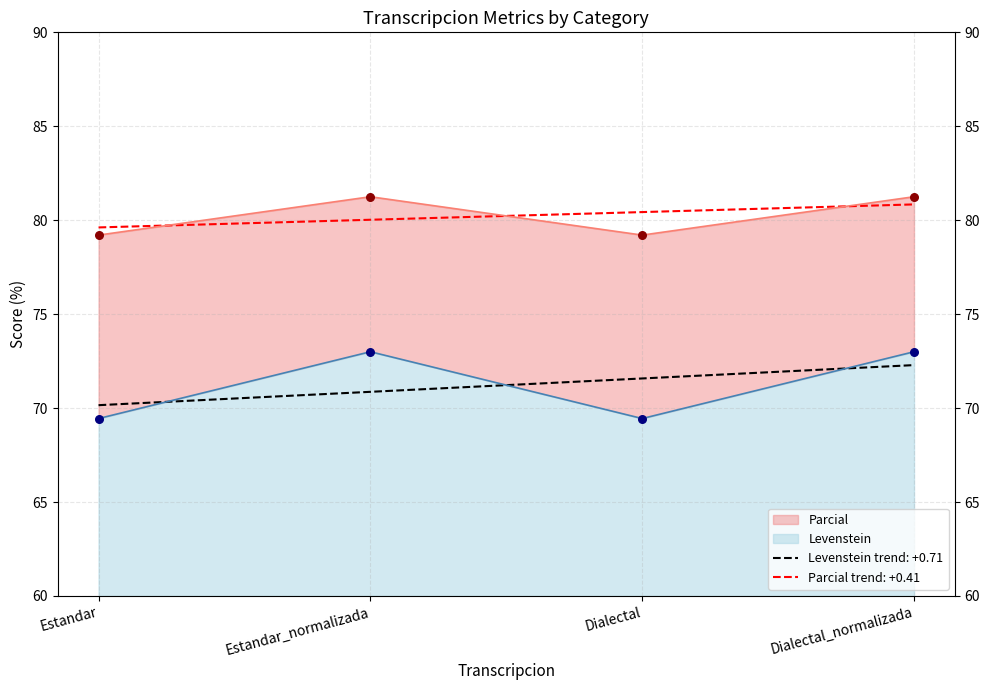

Which series reaches the maximum Y coordinate?

Parcial